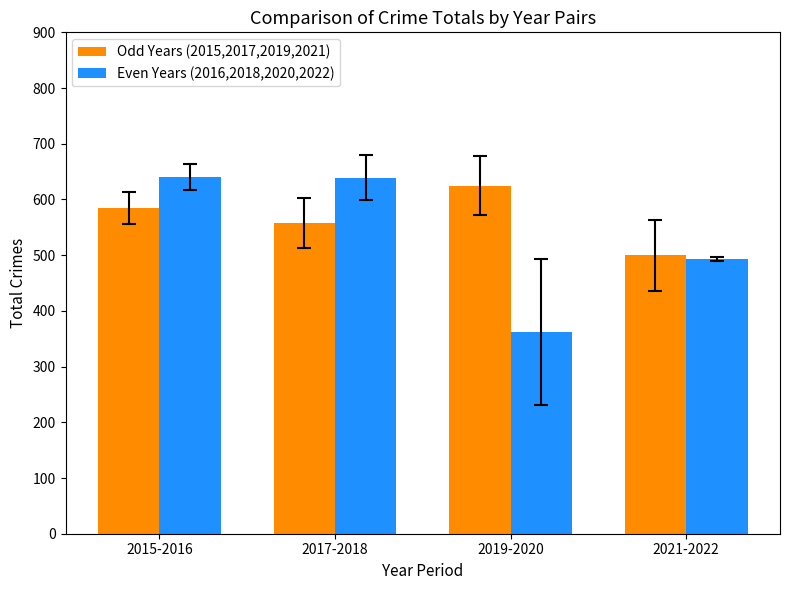

Is it true that Even Years (2016,2018,2020,2022) equals 641 at 2015-2016?

True